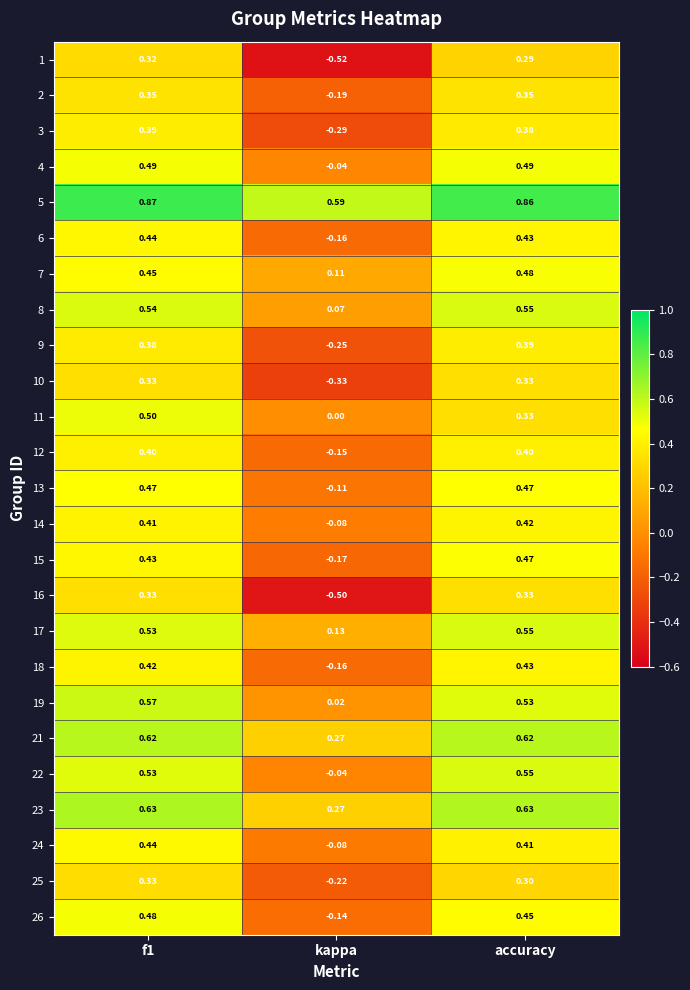

At which category does the chart reach its minimum across all series?

kappa